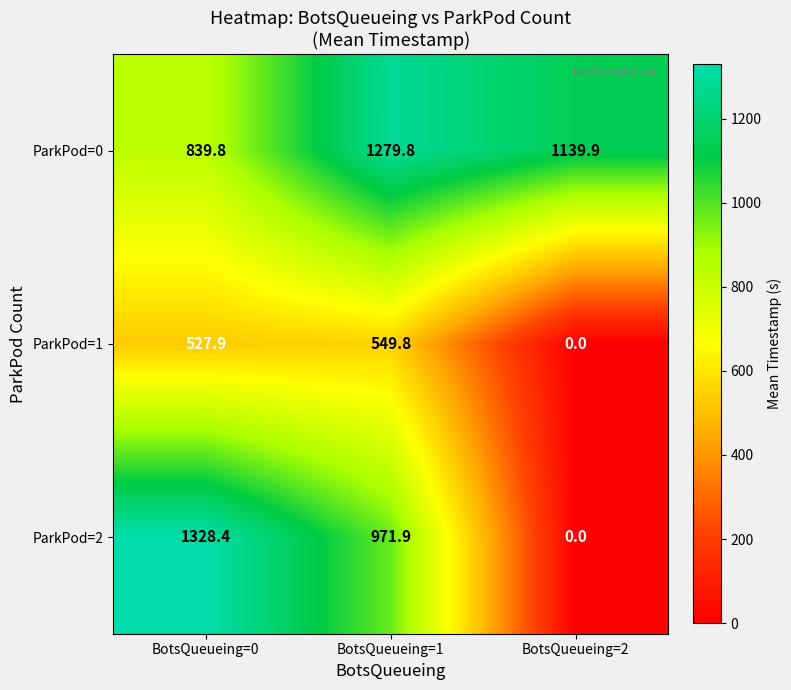

Where does the ParkPod=1 series first go above 527?

BotsQueueing=0